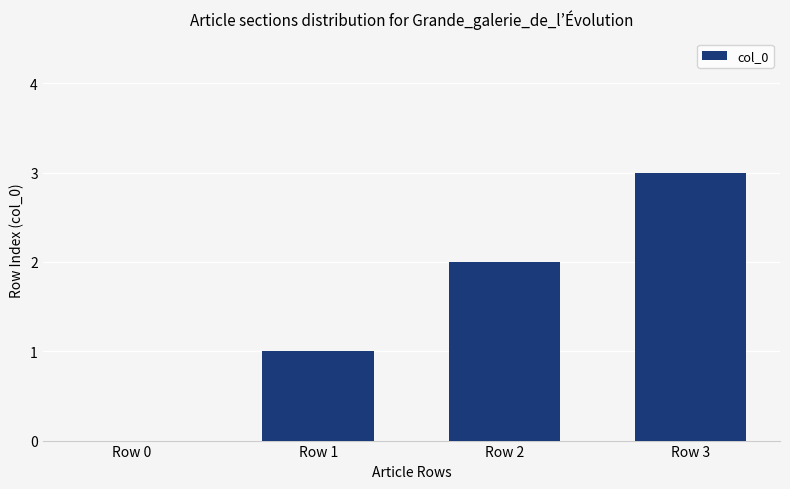

At which category does the chart reach its peak across all series?

Row 3